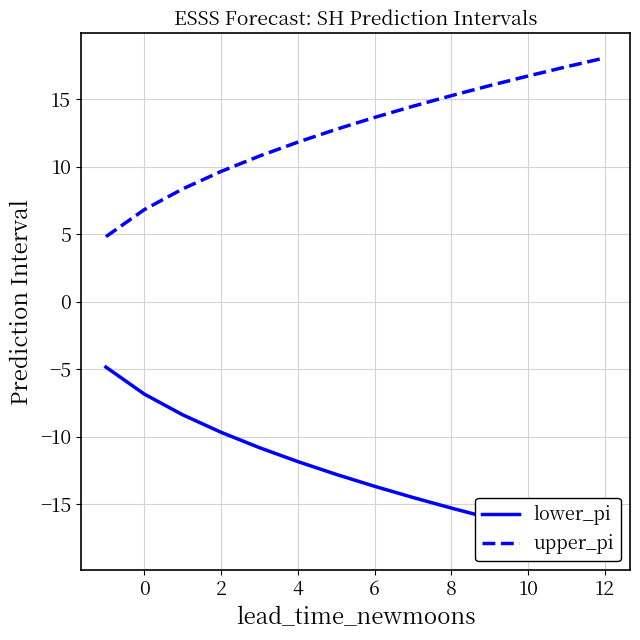

At how many categories does at least one series exceed -12?

14